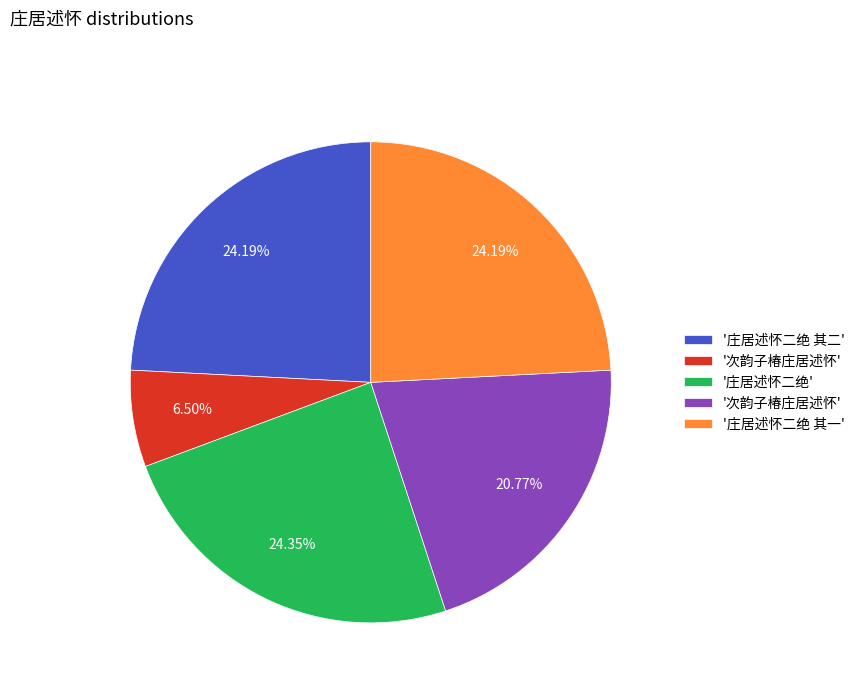

Does any single category account for the majority?

No